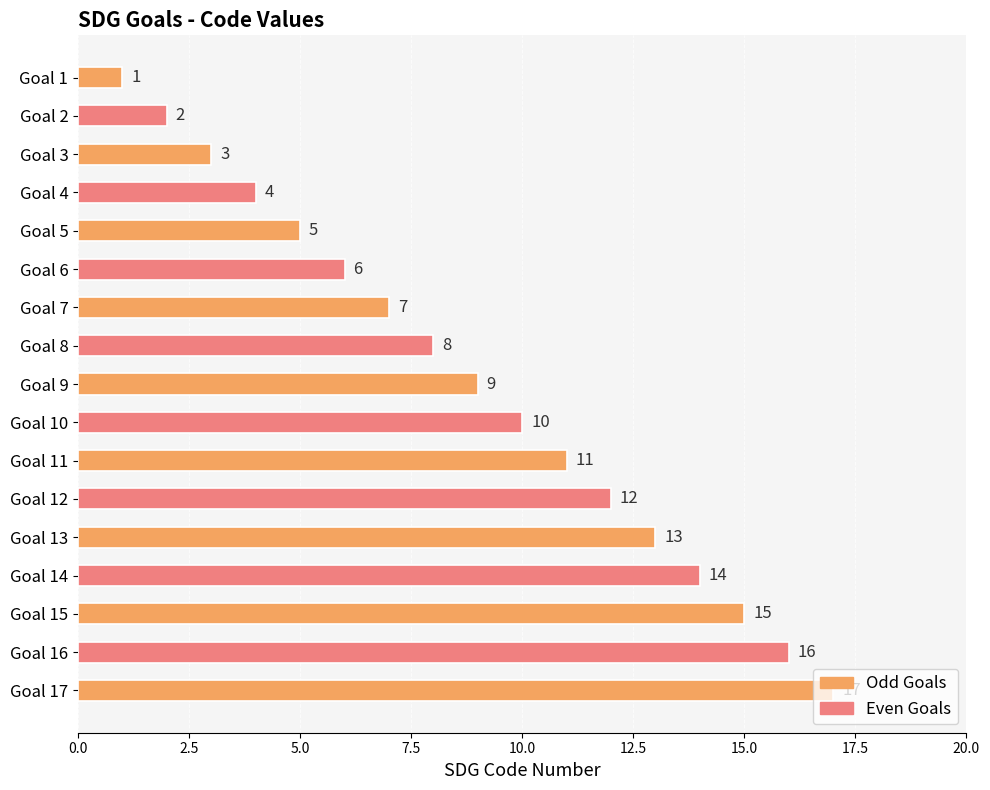

Rank the categories by value from highest to lowest.

Goal 17, Goal 16, Goal 15, Goal 14, Goal 13, Goal 12, Goal 11, Goal 10, Goal 9, Goal 8, Goal 7, Goal 6, Goal 5, Goal 4, Goal 3, Goal 2, Goal 1